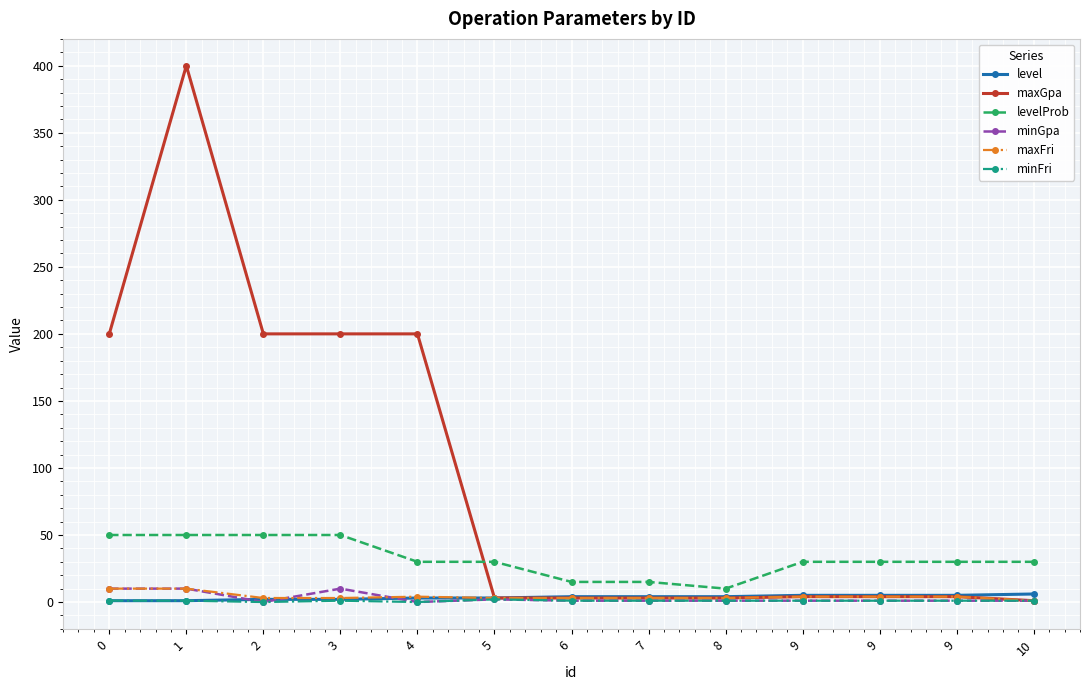

Reading left to right, transcribe all the data shown in this chart.

level: 1	1	2	2	3	3	4	4	4	5	5	5	6
maxGpa: 200	400	200	200	200	3	3	3	3	4	4	4	1
levelProb: 50	50	50	50	30	30	15	15	10	30	30	30	30
minGpa: 10	10	0	10	0	2	1	1	1	1	1	1	1
maxFri: 10	10	3	3	4	3	3	3	3	4	4	4	1
minFri: 1	1	0	1	0	2	1	1	1	1	1	1	1